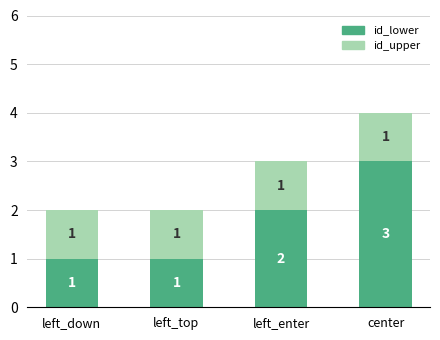

What is the minimum value for id_lower?

1